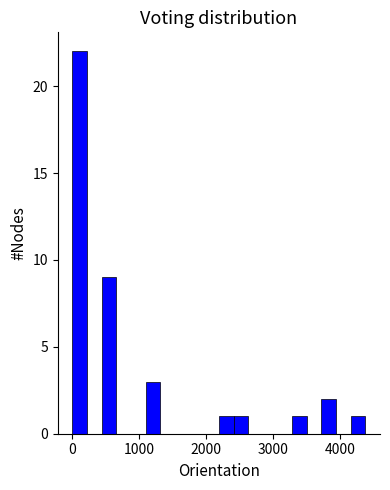

Around what value on the x-axis is the tallest bar? Give the approximate position of its centre, as read against the axis.

100